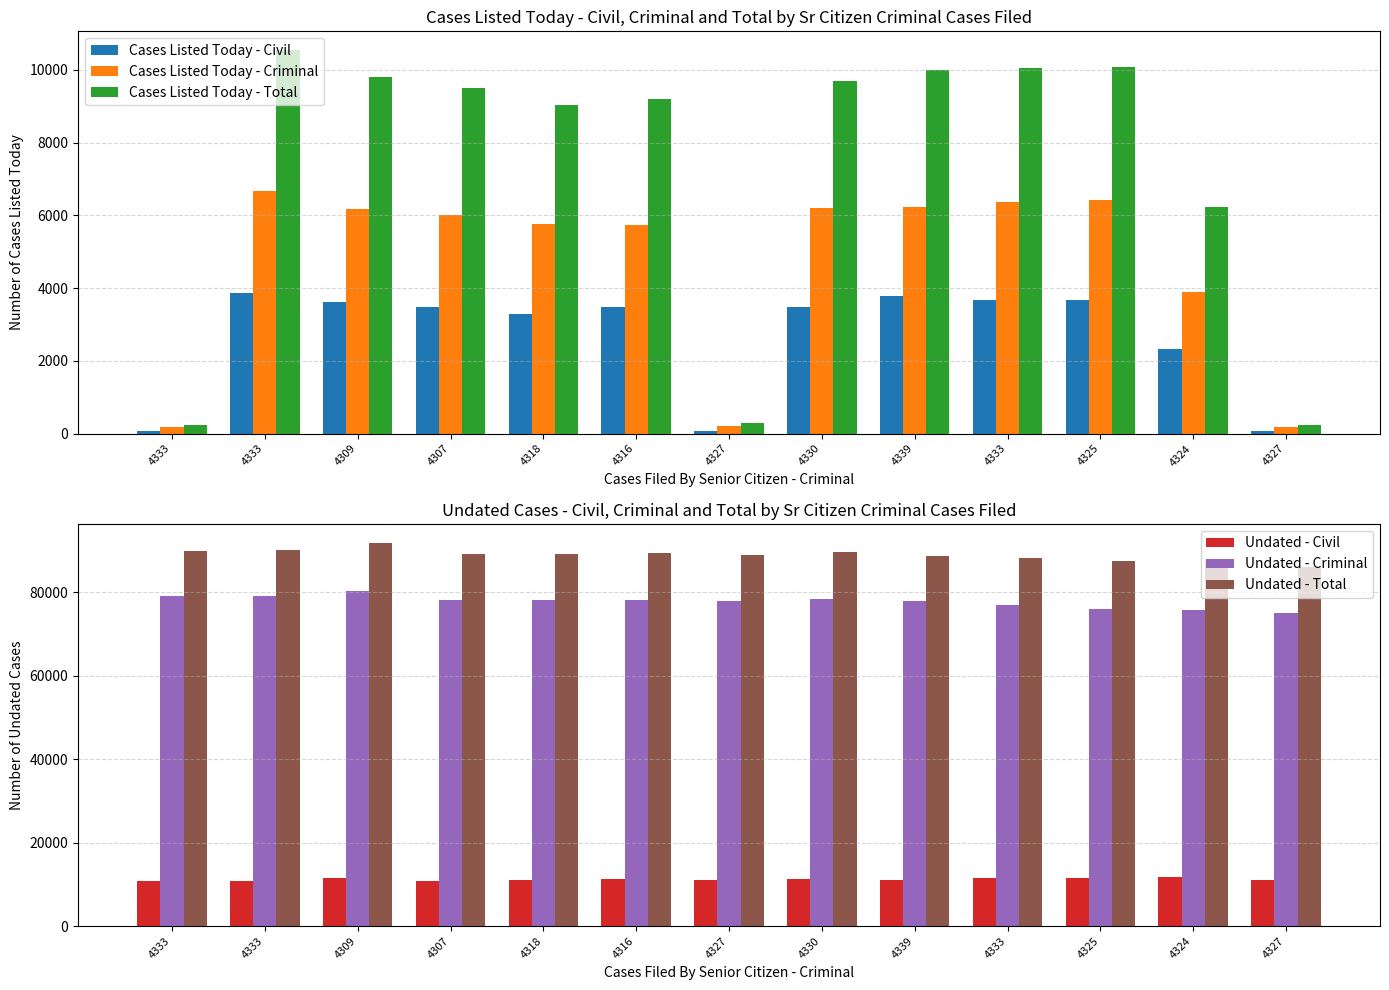

How many groups of bars are there?

13